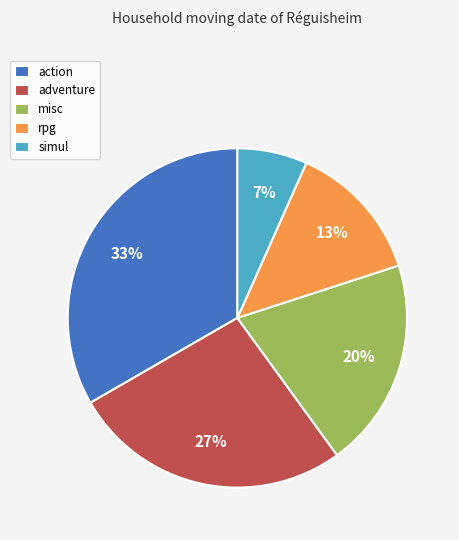

To the nearest percent, what portion does simul represent?

7%